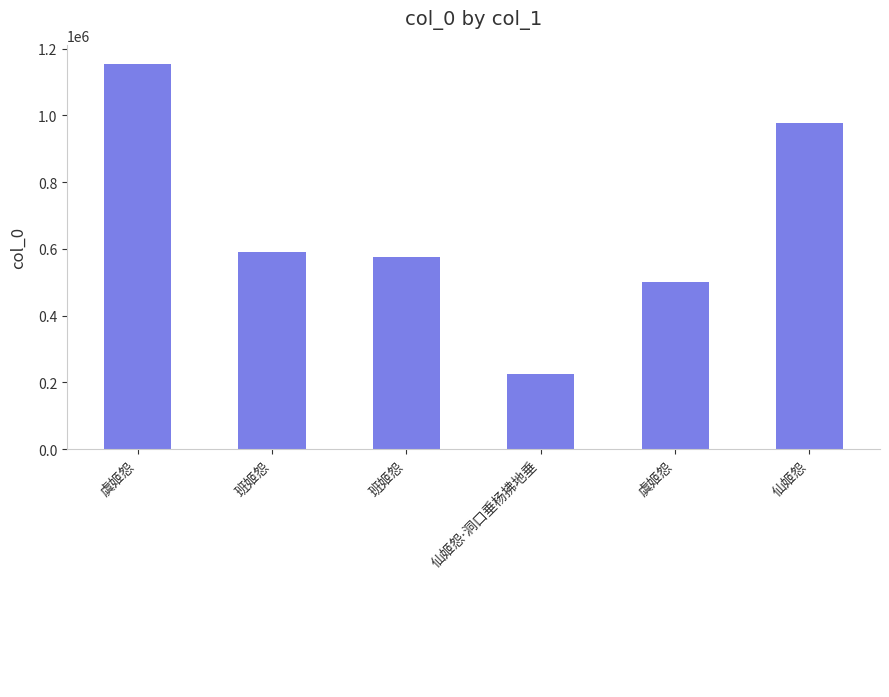

Reading right to left, extract all data points from this chart.

仙姬怨=976461	虞姬怨=501512	仙姬怨·洞口垂杨拂地垂=225717	班姬怨=575808	班姬怨=591715	虞姬怨=1153464